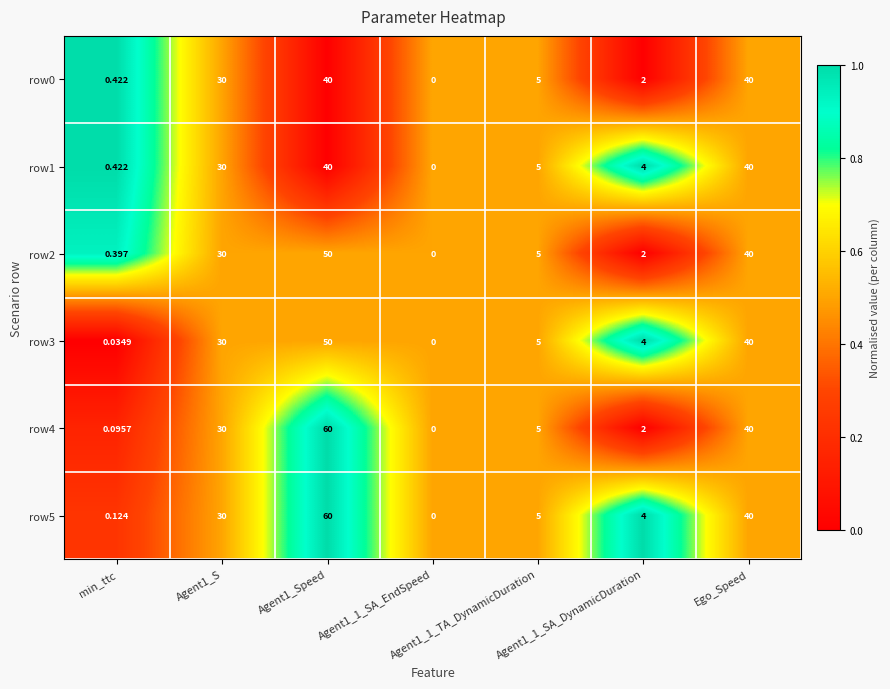

Is the value of row3 at Ego_Speed greater than the value of row0 at Agent1_1_SA_EndSpeed?

Yes